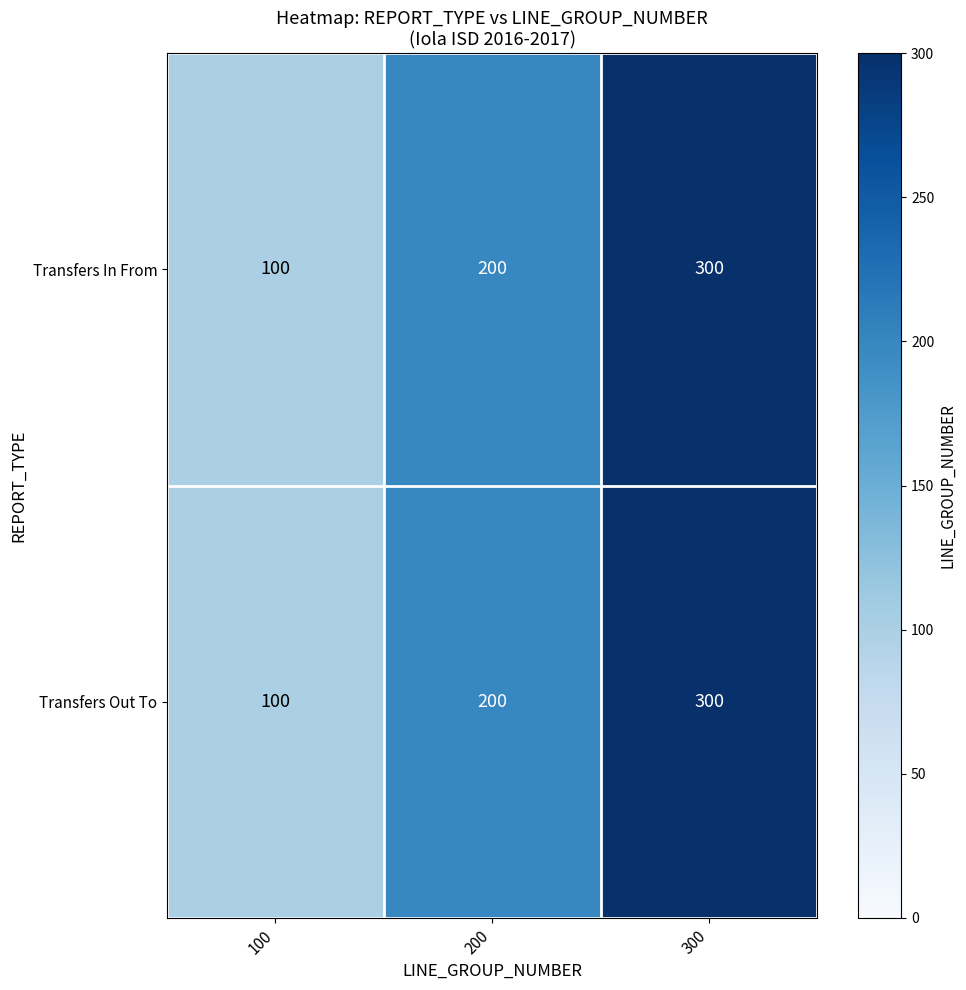

How many Transfers In From values are between 100 and 300?

3